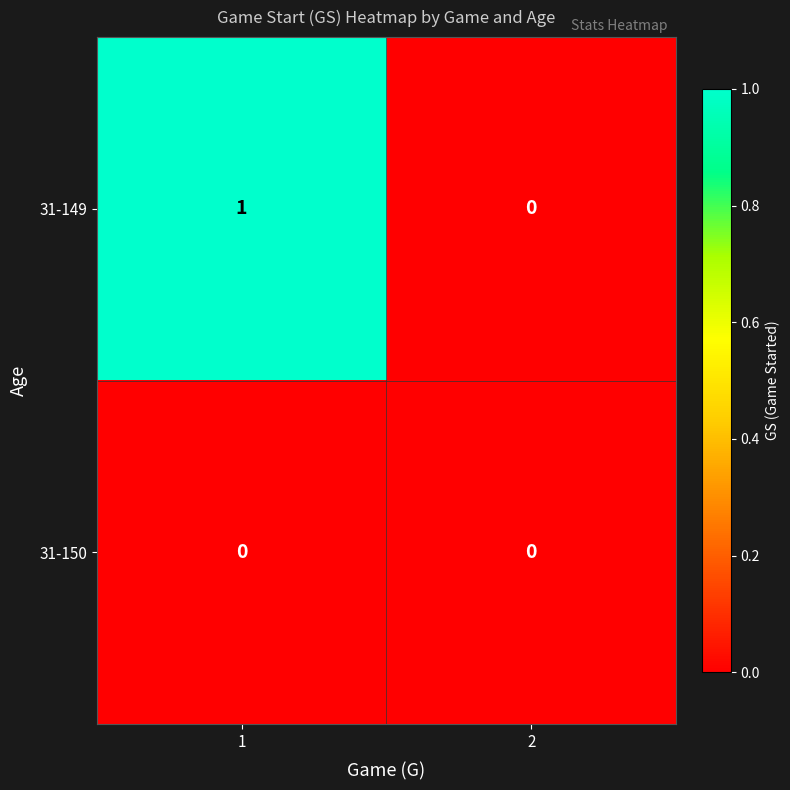

List the series in order of their overall mean, highest first.

31-149, 31-150